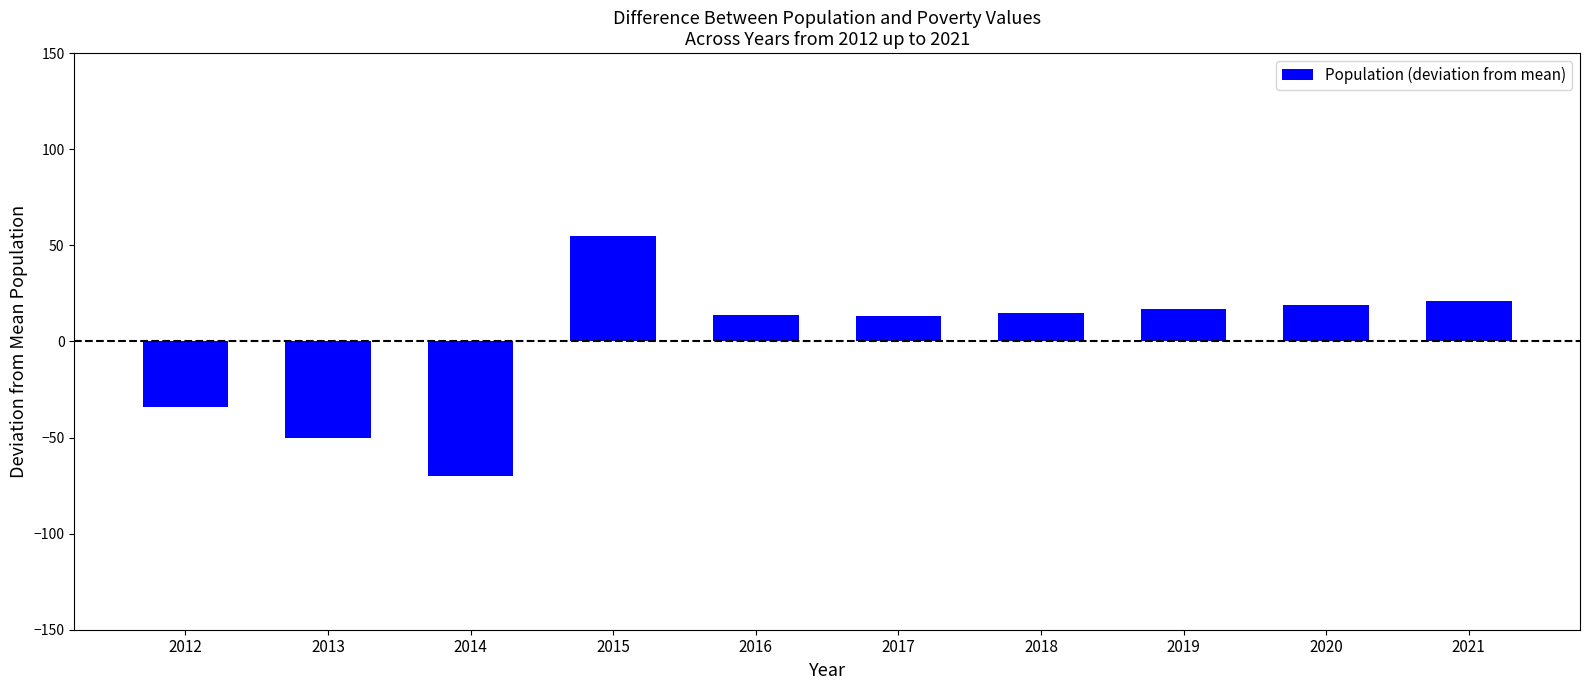

True or false: the data shows 4 at 2020.

False